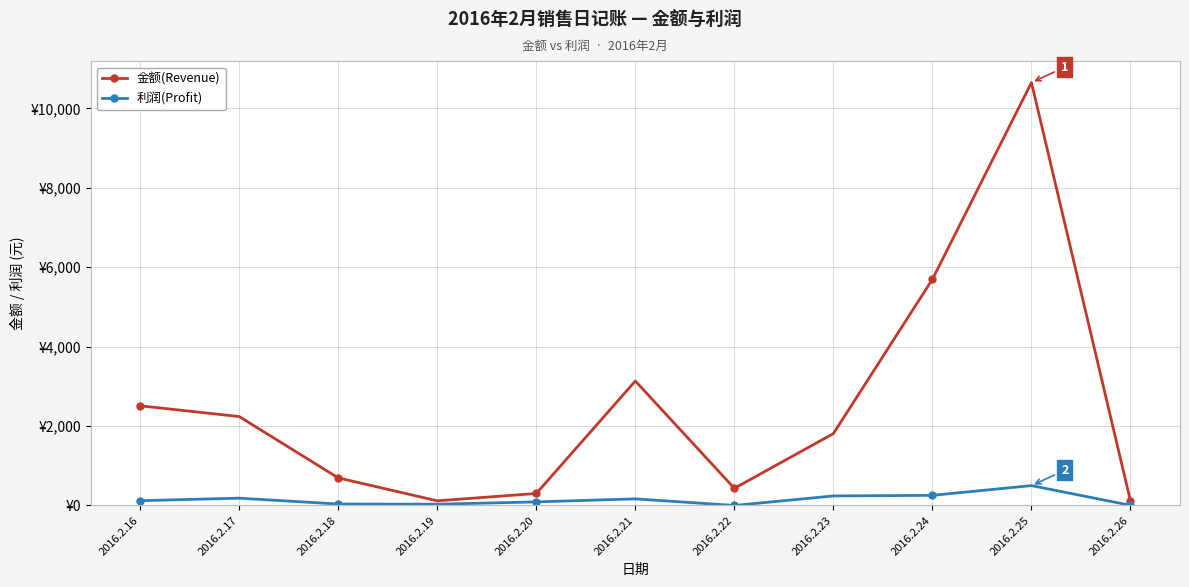

What are all the series names shown in the legend?

金额(Revenue), 利润(Profit)